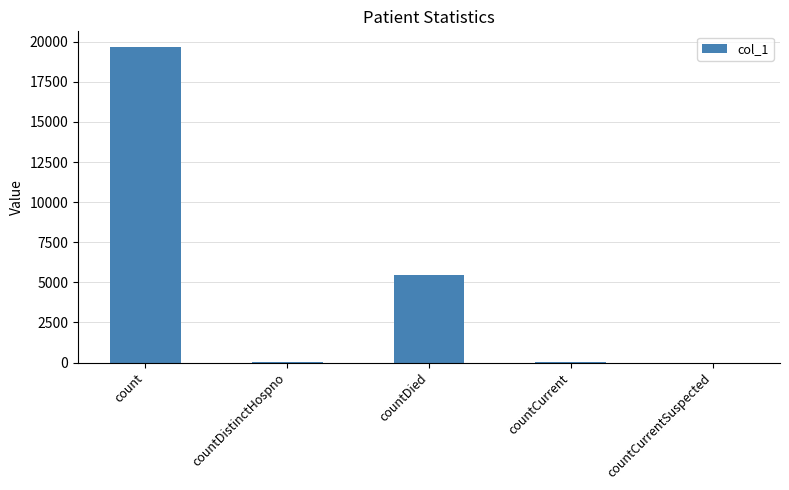

Which has a higher value, countCurrentSuspected or countDied?

countDied